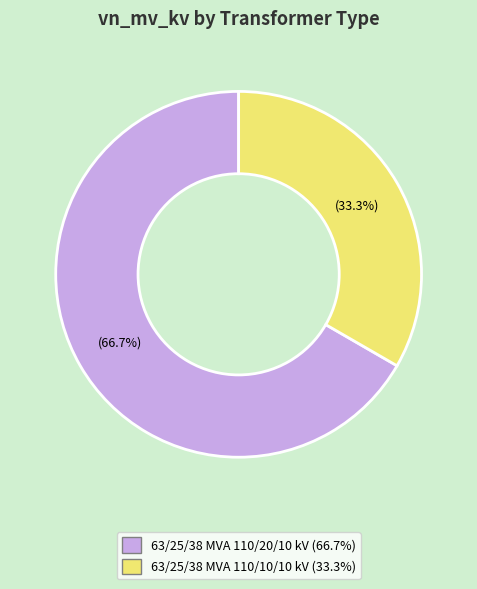

How many slices are in this pie chart?

2